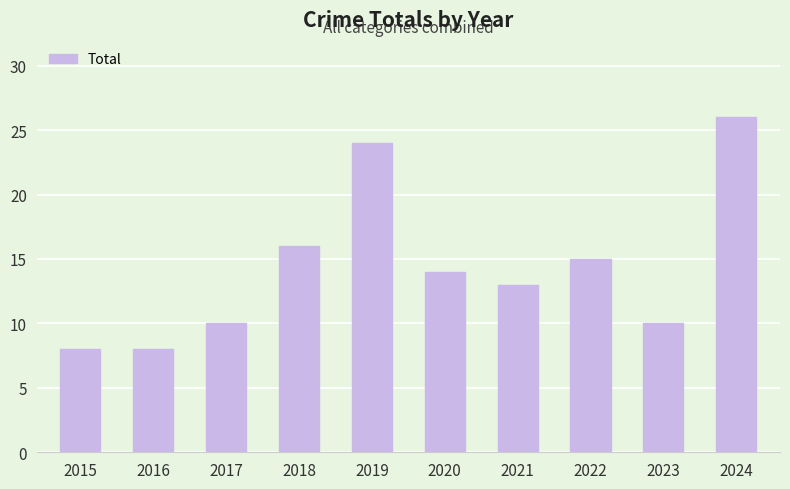

Reading left to right, list all the values displayed in this chart.

2015=8	2016=8	2017=10	2018=16	2019=24	2020=14	2021=13	2022=15	2023=10	2024=26